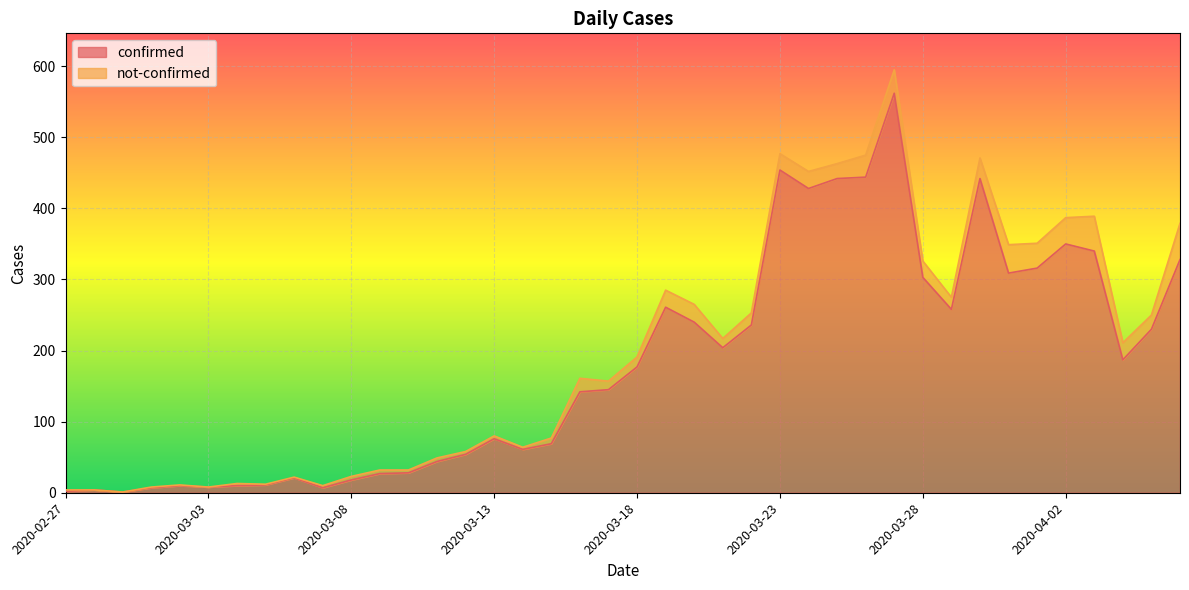

Reading left to right, what are all the values shown in this chart?

2	4	1	7	10	8	10	11	21	7	18	27	28	44	54	76	61	69	142	145	177	261	240	204	236	454	428	442	444	562	303	258	442	309	316	350	340	187	230	328